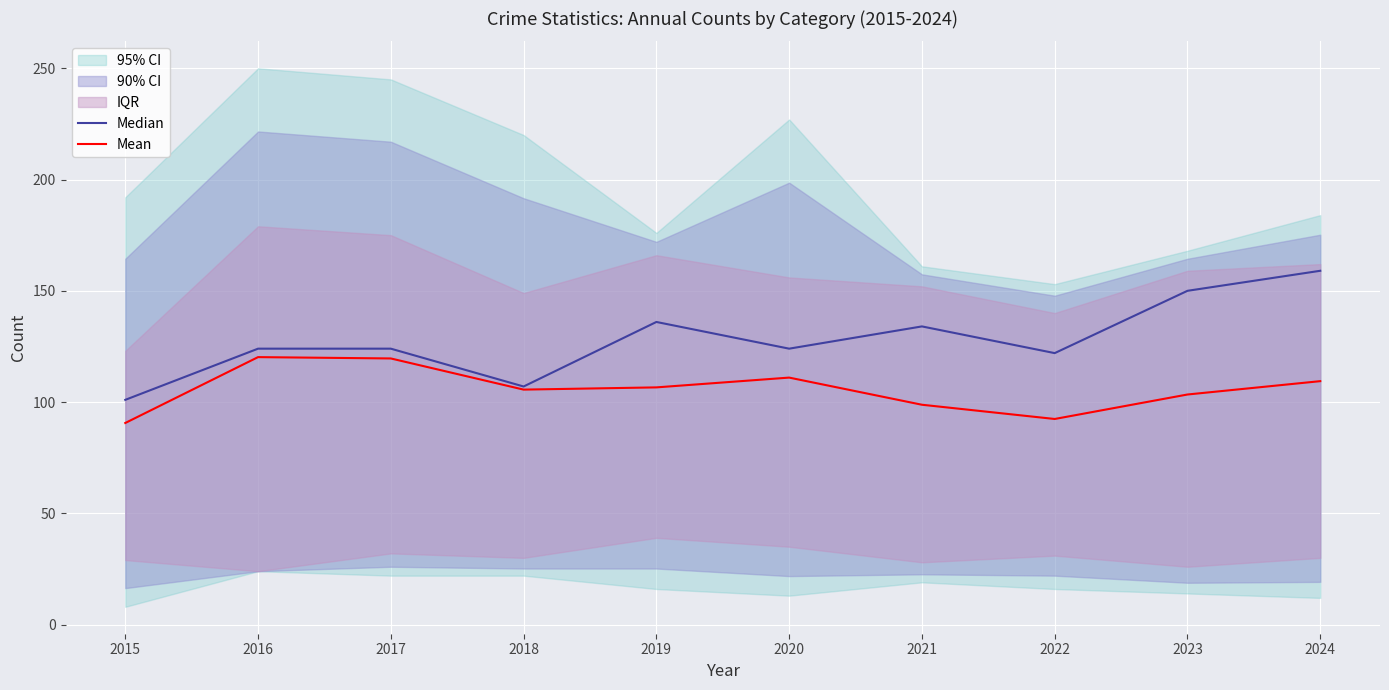

Reading left to right, what are all the values shown in this chart?

Median: 101.0	124.0	124.0	107.0	136.0	124.0	134.0	122.0	150.0	159.0
Mean: 90.6	120.2	119.6	105.6	106.6	111.0	98.8	92.4	103.4	109.4